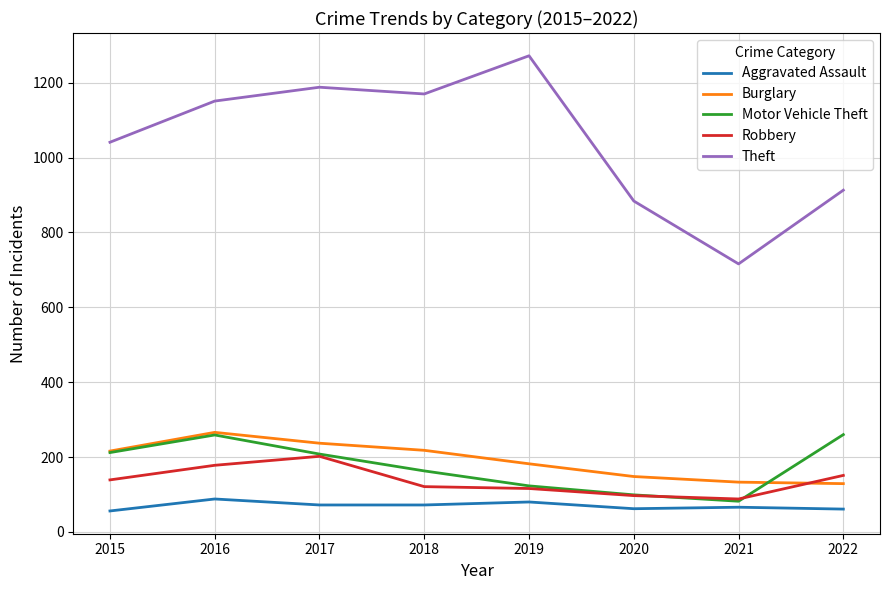

What is the highest value of the Motor Vehicle Theft series?

260